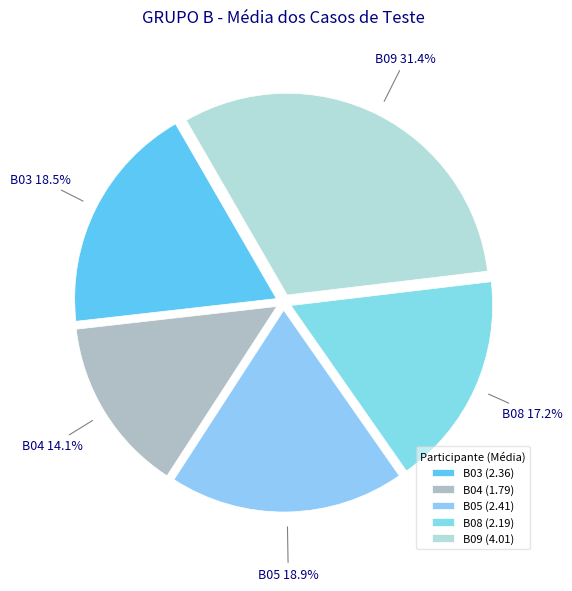

What is the change in value from B08 to B09?

+1.8